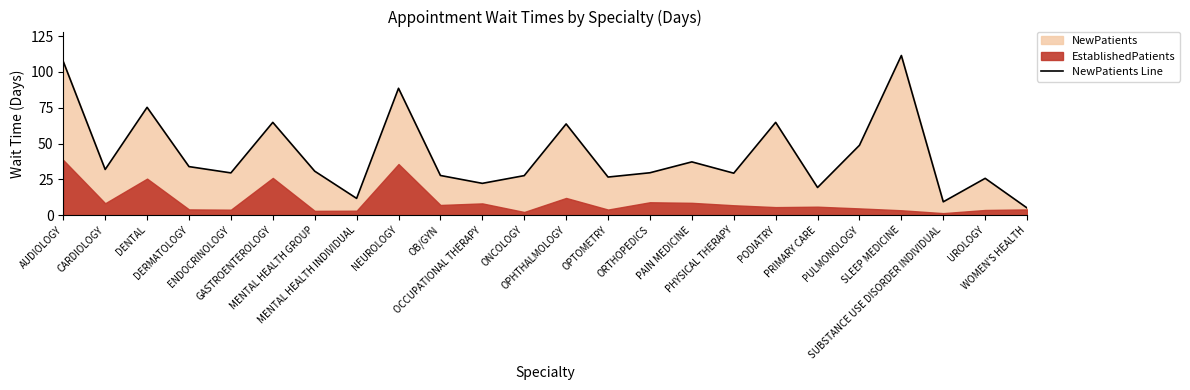

What is the value of the 9th point from the left?

88.6